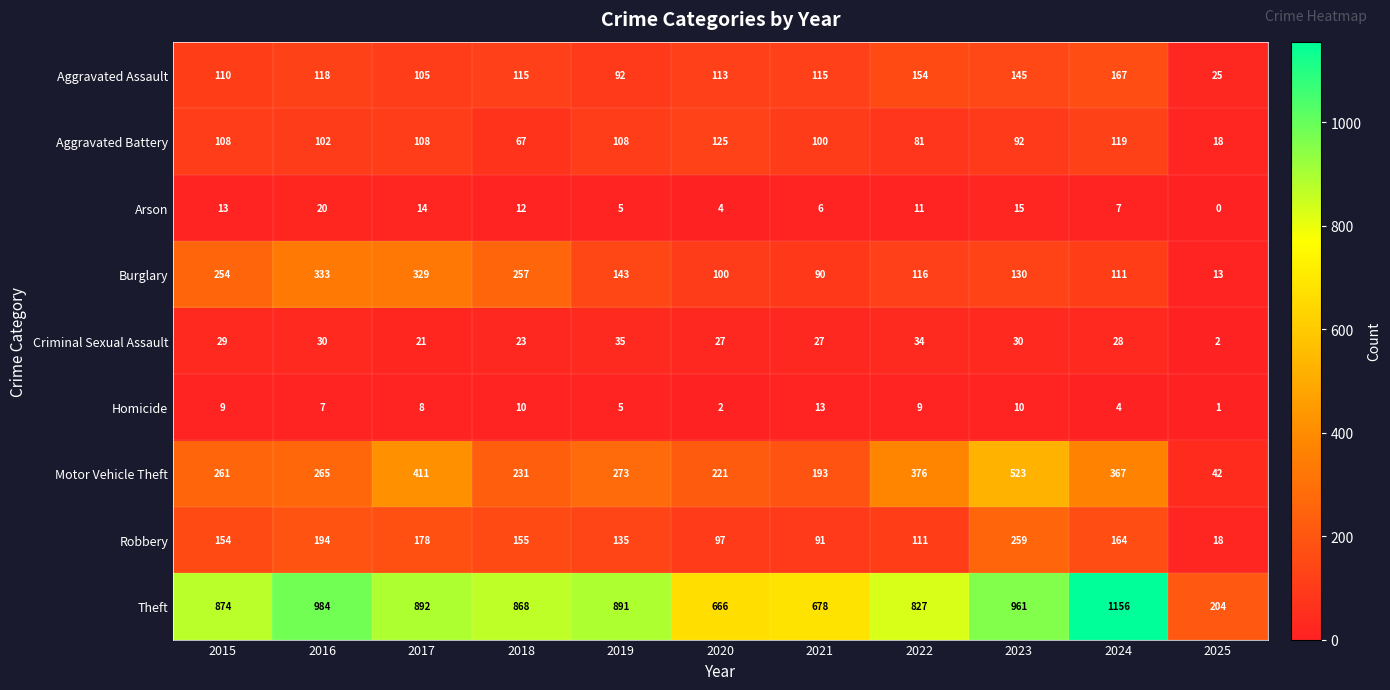

Which series changed the most between 2019 and 2025?

Theft